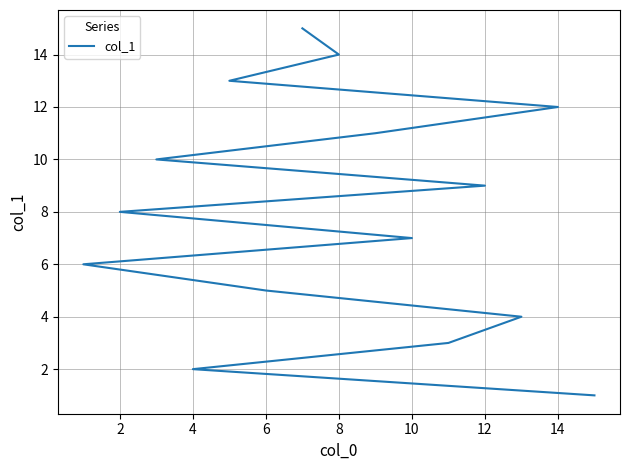

What is the sum of the values at 2 and 0?

3